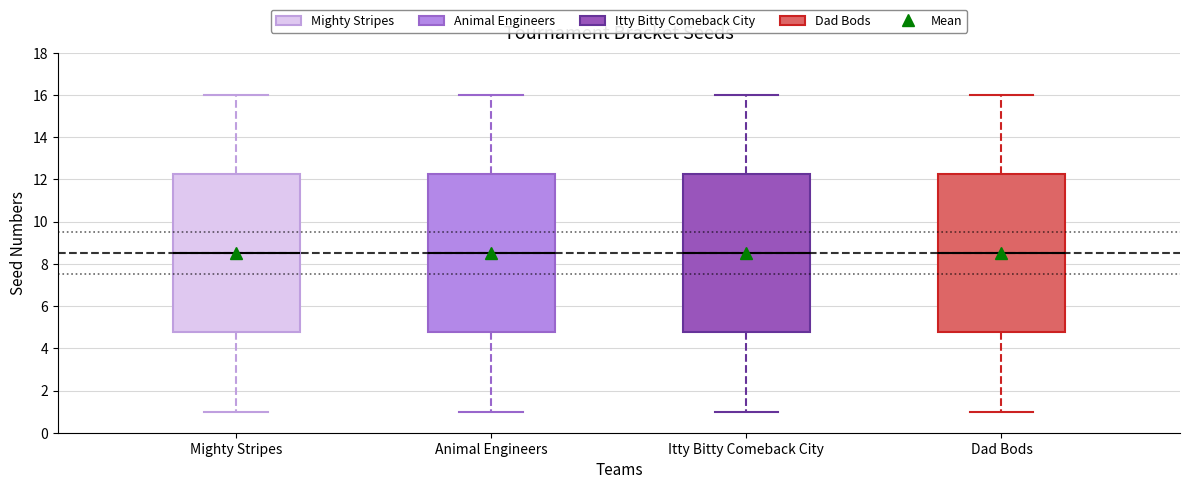

Where is the upper edge of the box for Itty Bitty Comeback City on the y-axis? The values are not printed on the chart, so give them approximately, as read against the axis.

12.2